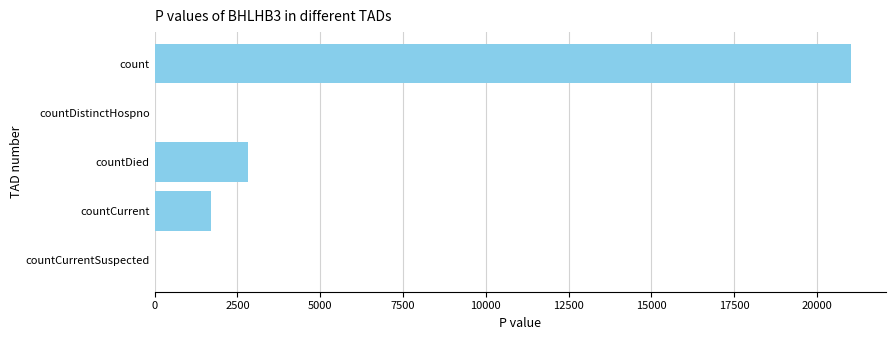

The value at countDied is 1134. True or false?

False